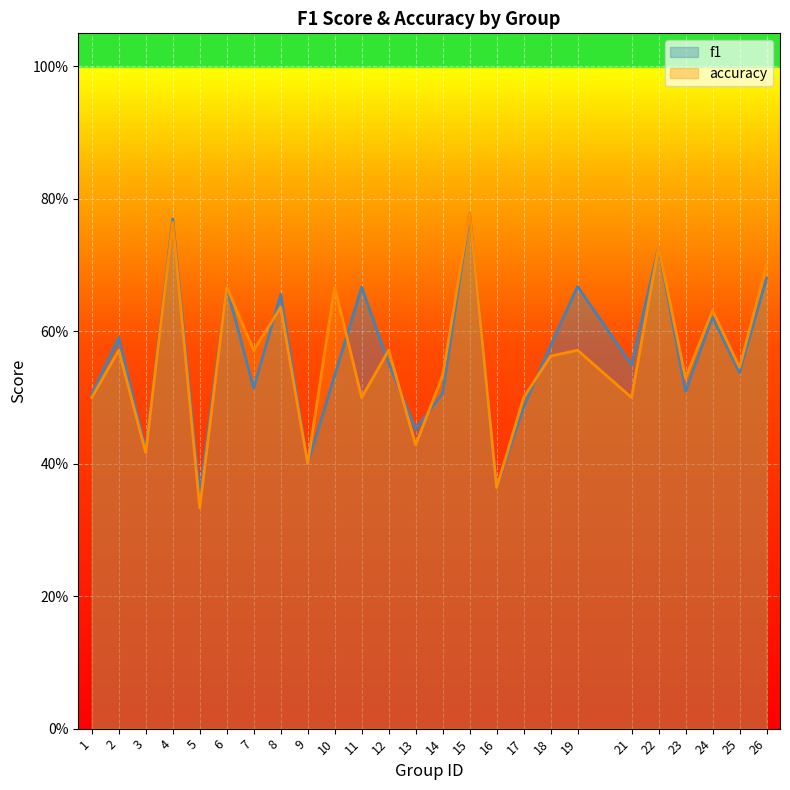

What is the average value of the accuracy series?

0.6